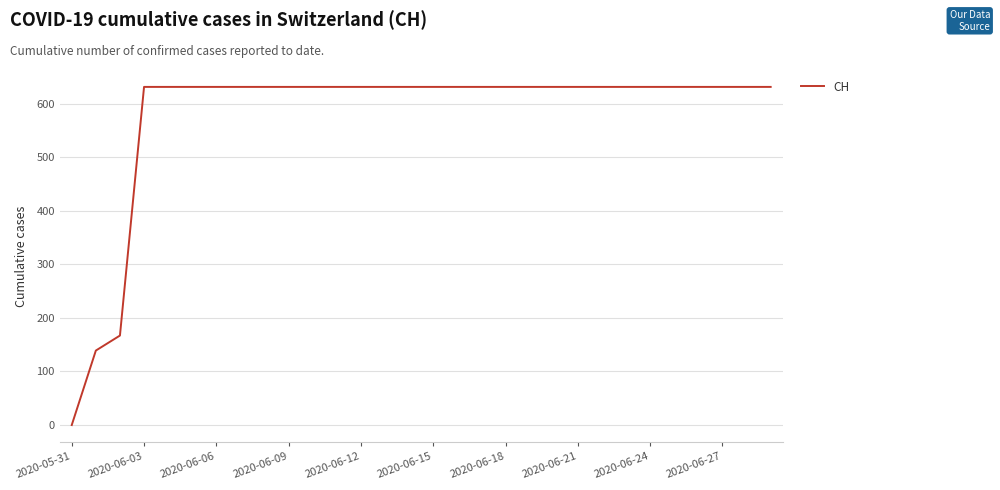

What is the maximum value shown in the chart?

631